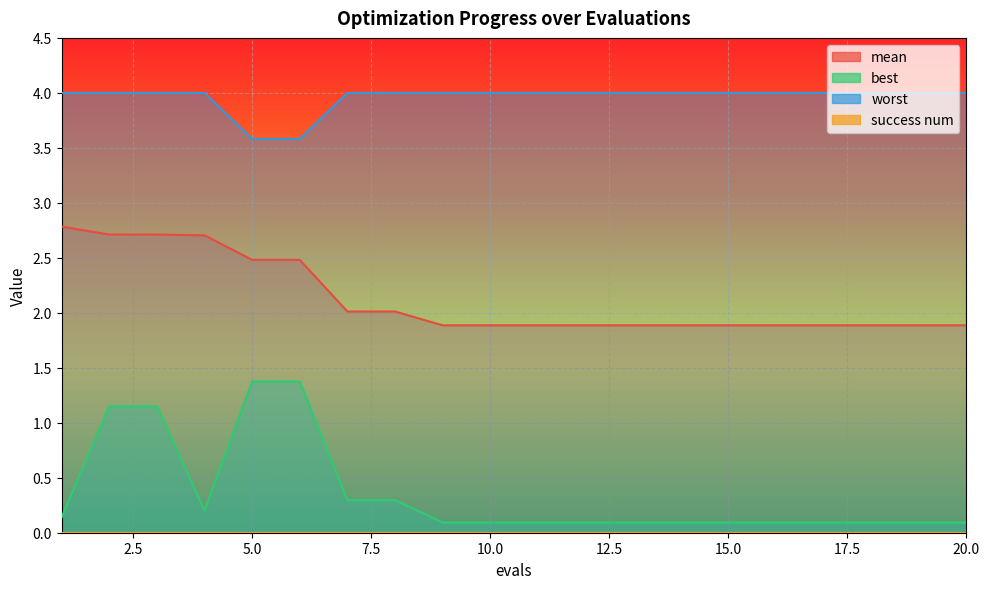

What is the sum of the mean values at 16 and 6?

4.4